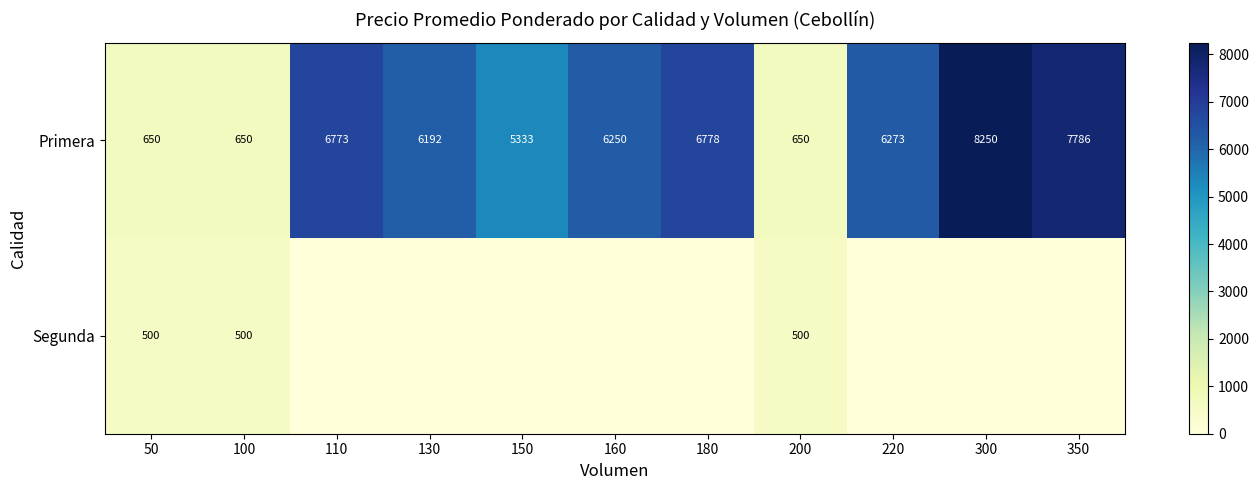

What is the sum of all Primera values?

55585